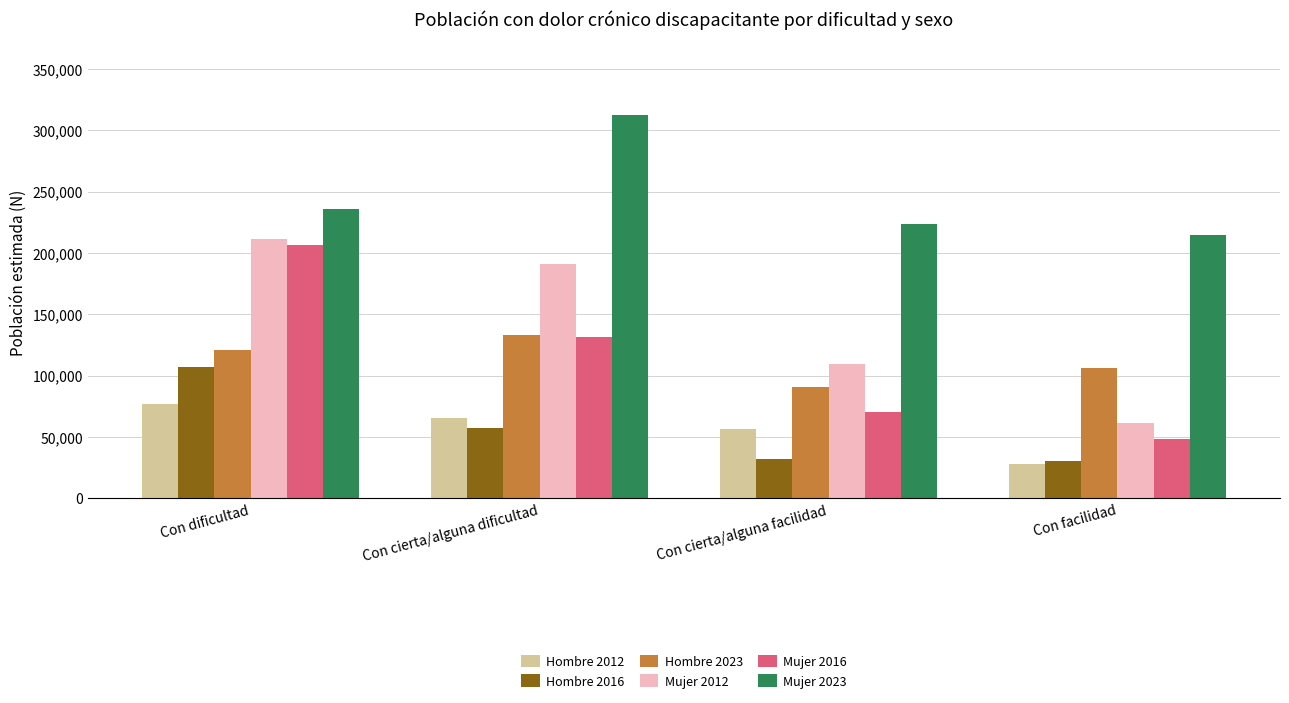

Which series changed the most between Con cierta/alguna dificultad and Con facilidad?

Mujer 2012